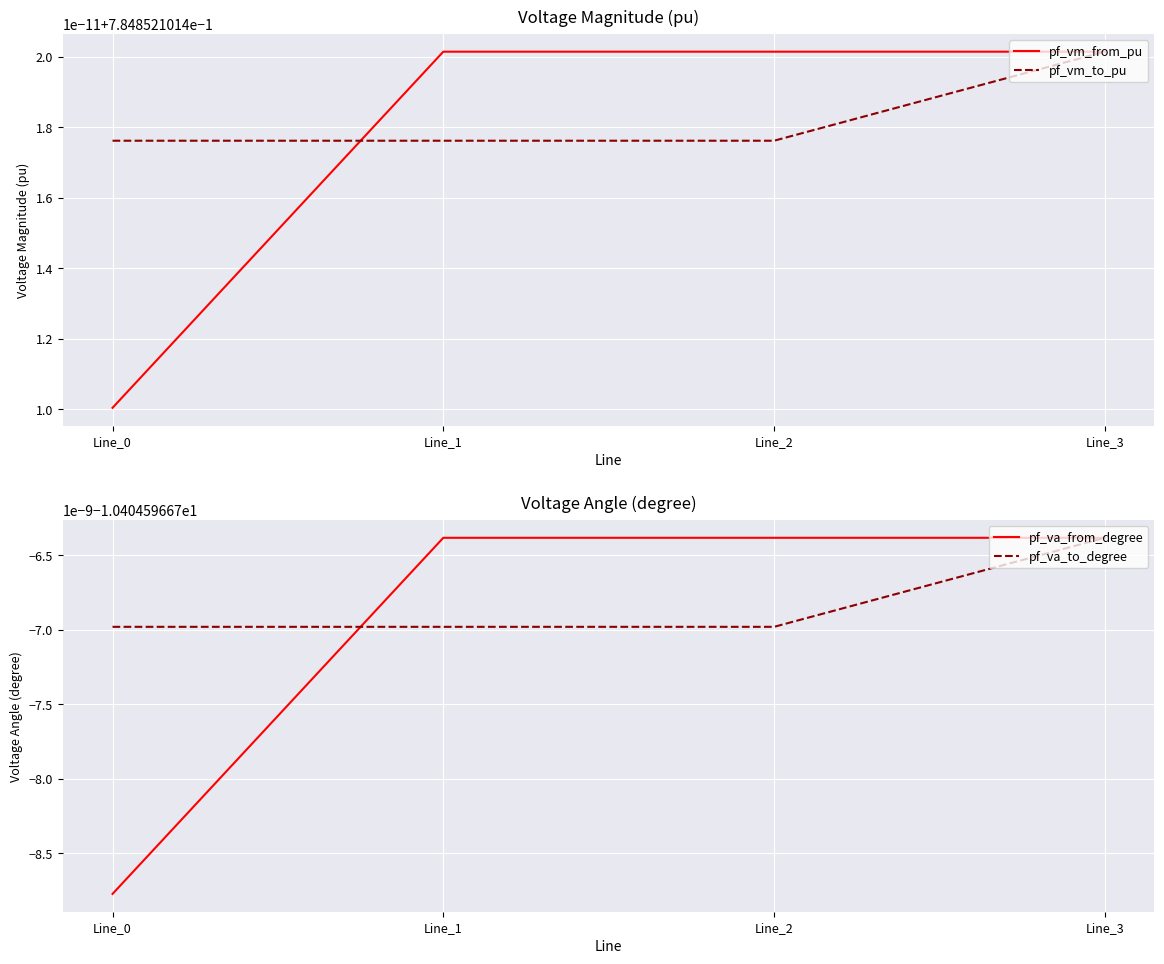

The pf_va_to_degree series shows -2.3 at Line_0. True or false?

False